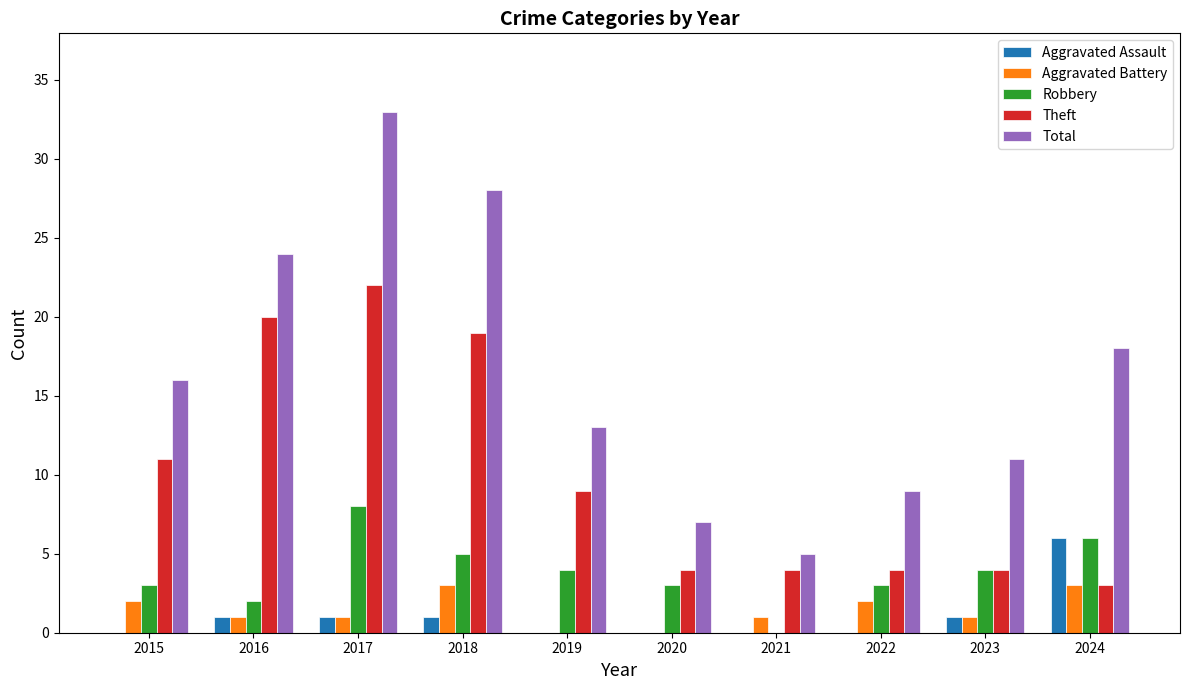

What is the maximum value shown in the chart?

33